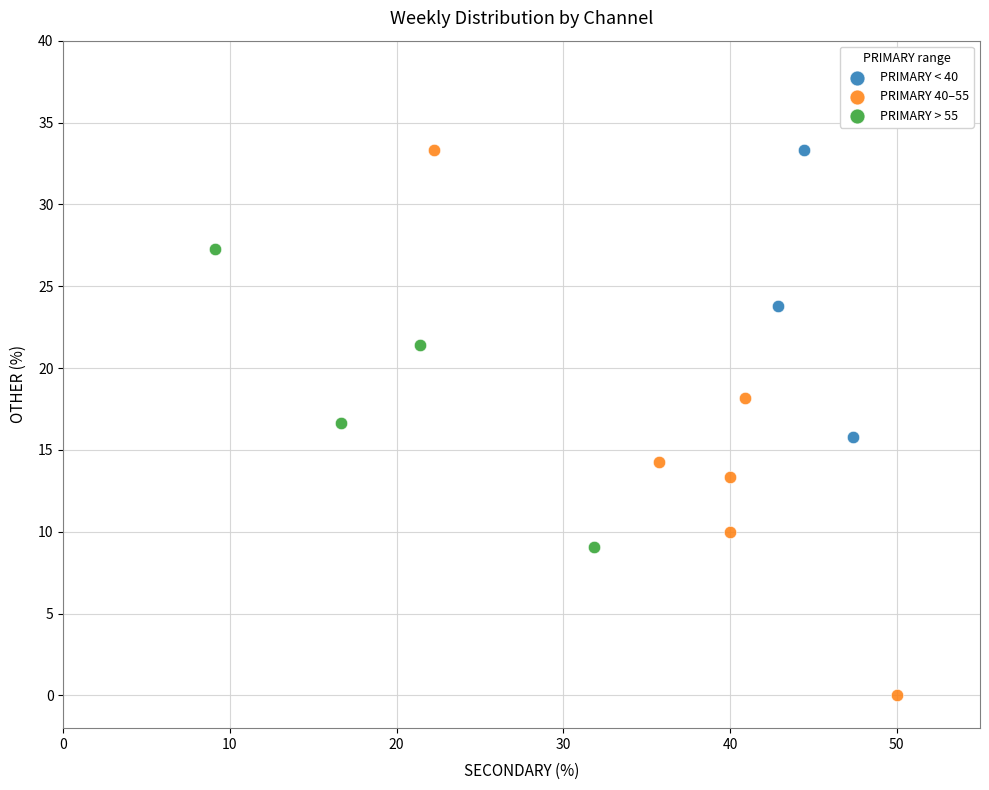

Which series has the largest Y range (max minus min)?

PRIMARY 40–55